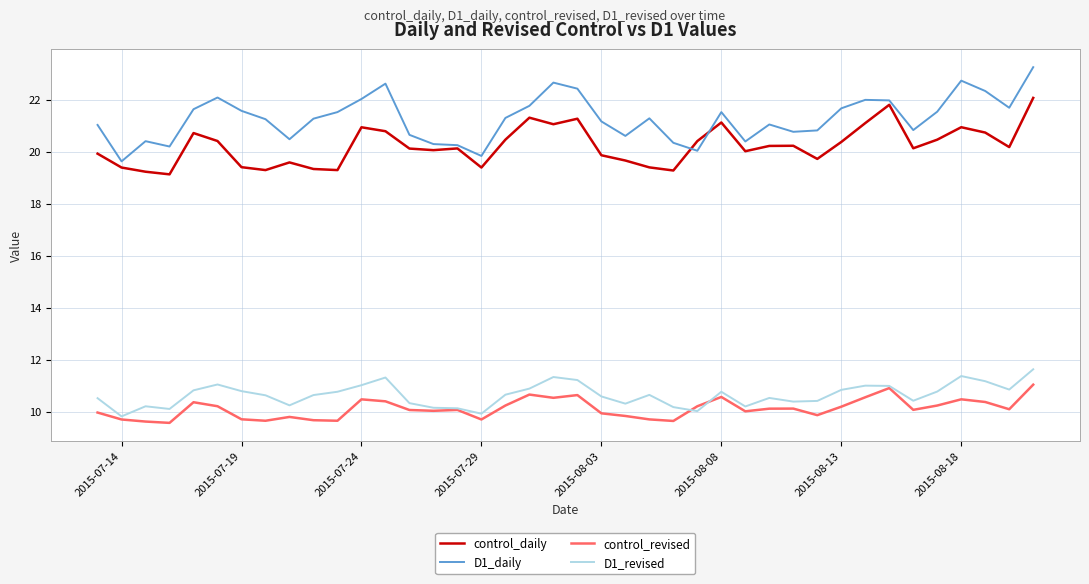

At how many categories does at least one series exceed 16?

40